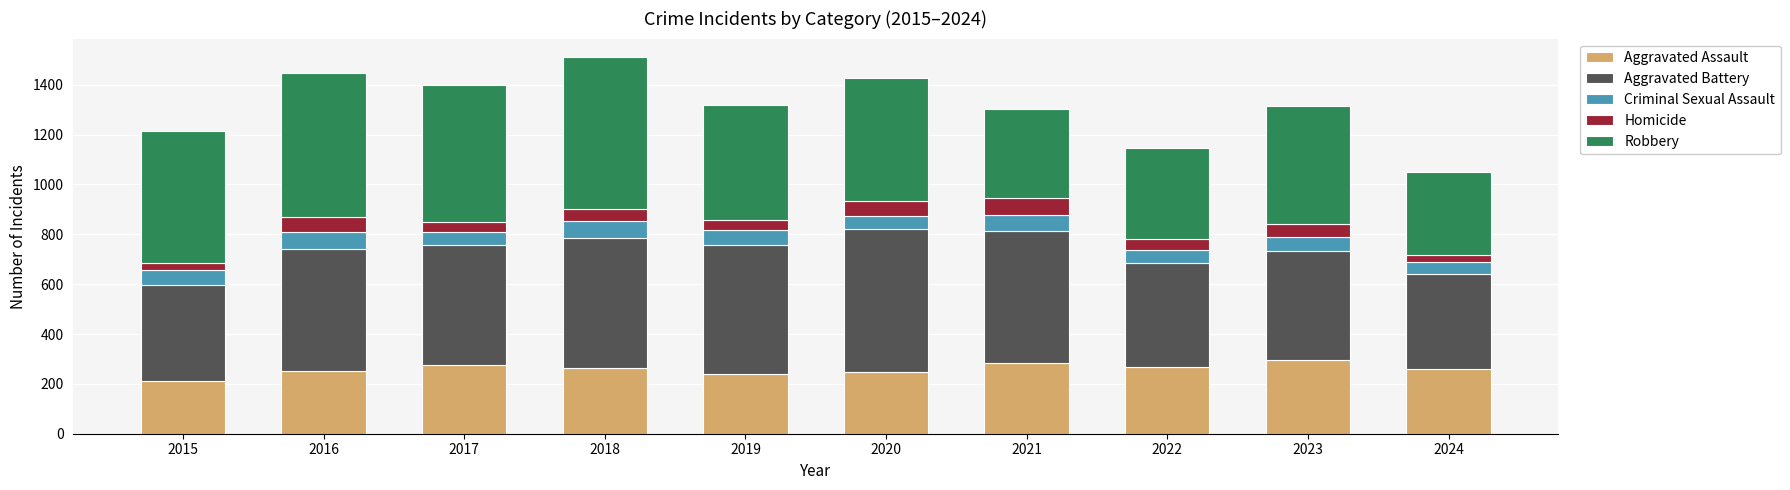

What is the difference between the maximum and minimum values in the Aggravated Assault series?

85